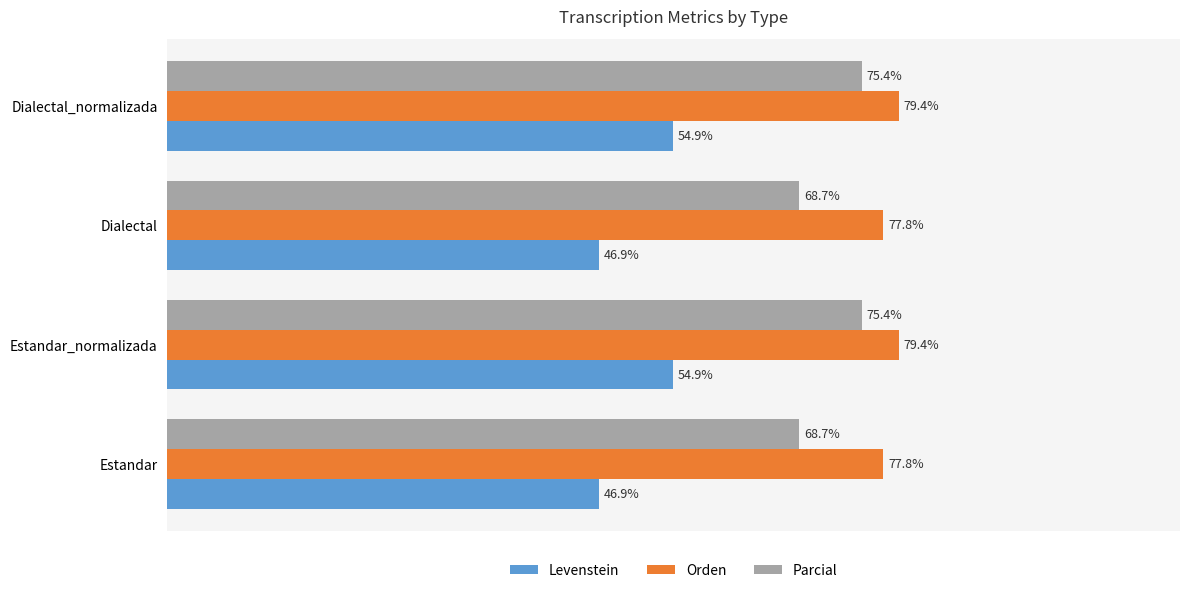

Which series has the widest spread of values?

Levenstein